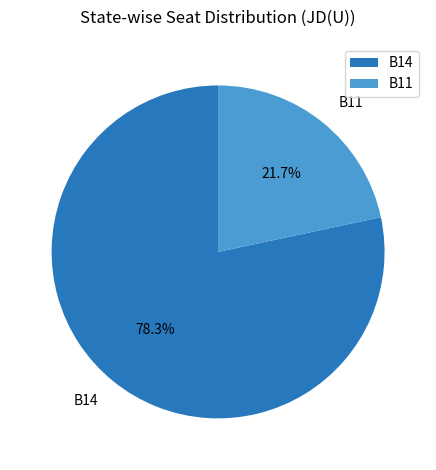

How much of the chart is everything except B11?

78.3%